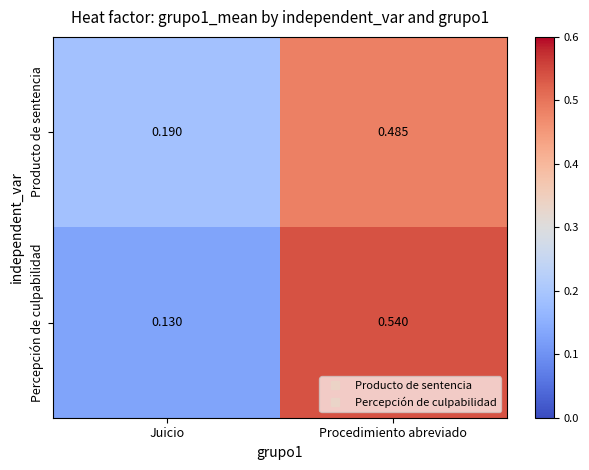

At Procedimiento abreviado, list the series in order from smallest to largest.

Producto de sentencia, Percepción de culpabilidad